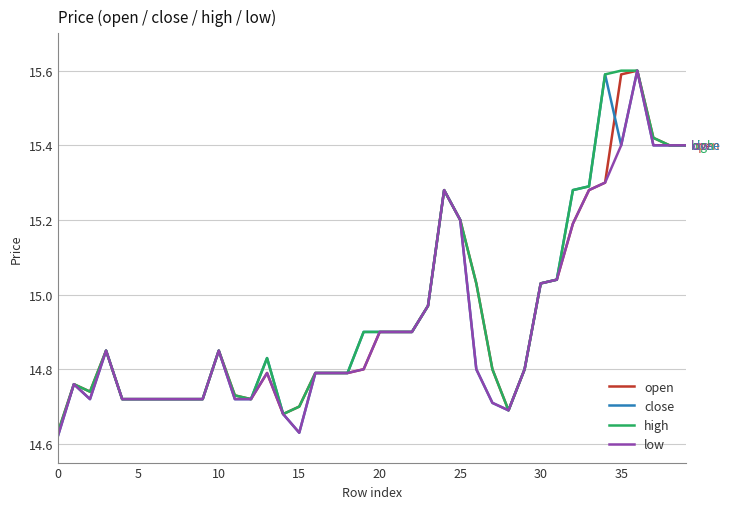

What is the maximum value shown in the chart?

15.6